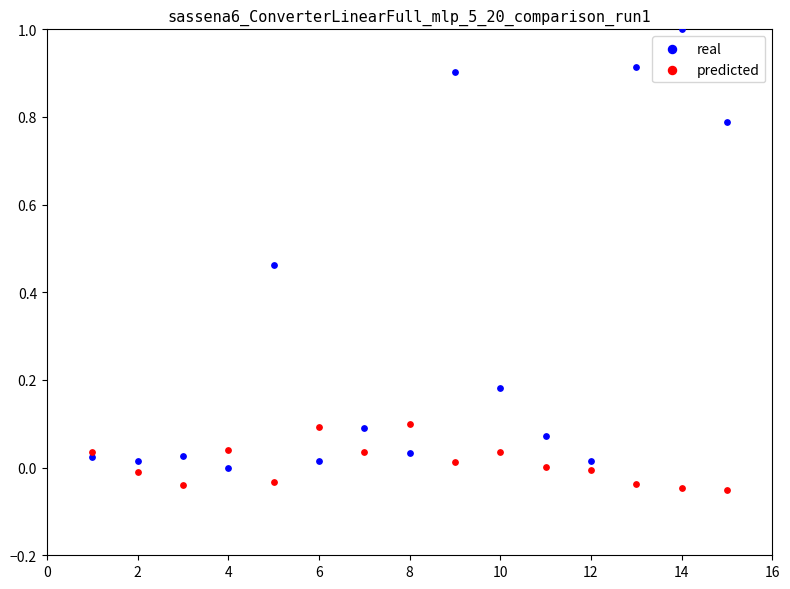

Which series reaches the maximum Y coordinate?

real